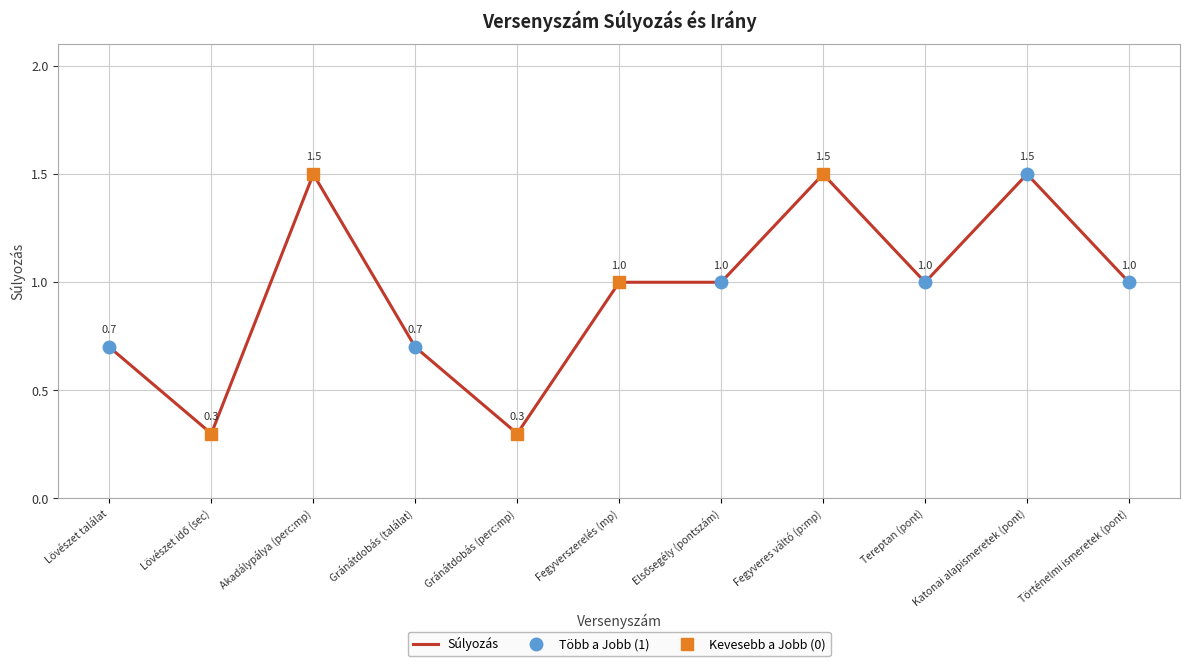

True or false: Súlyozás has more than 0 points higher than both neighbors.

True